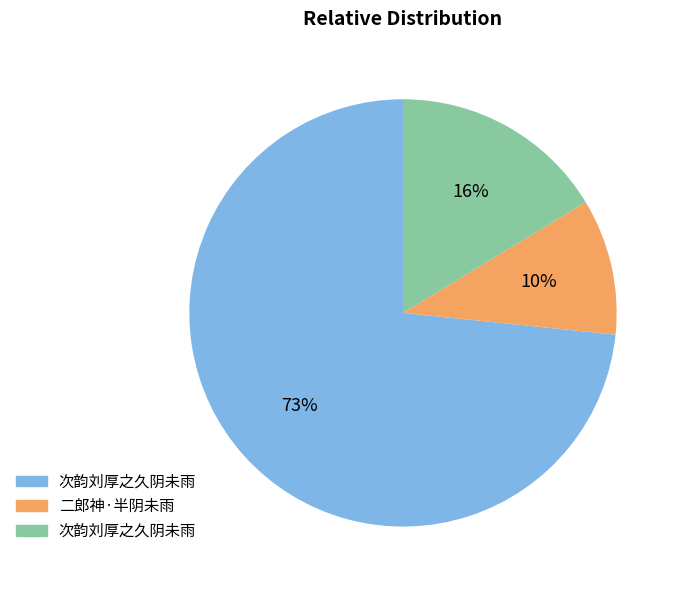

Is there any slice that represents more than half of the pie?

Yes